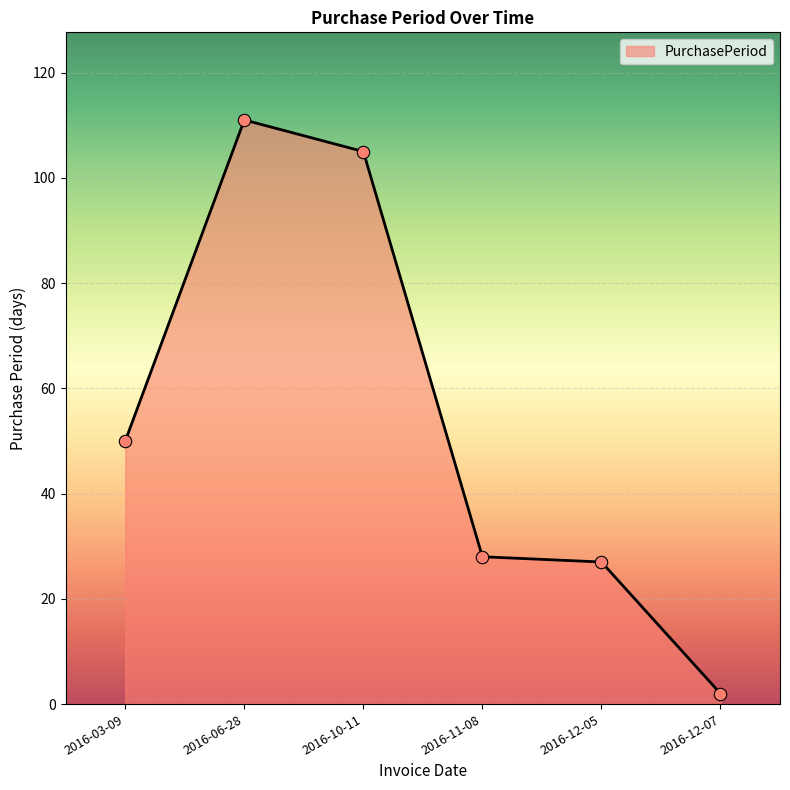

Which has a higher value, 2016-10-11 or 2016-12-07?

2016-10-11